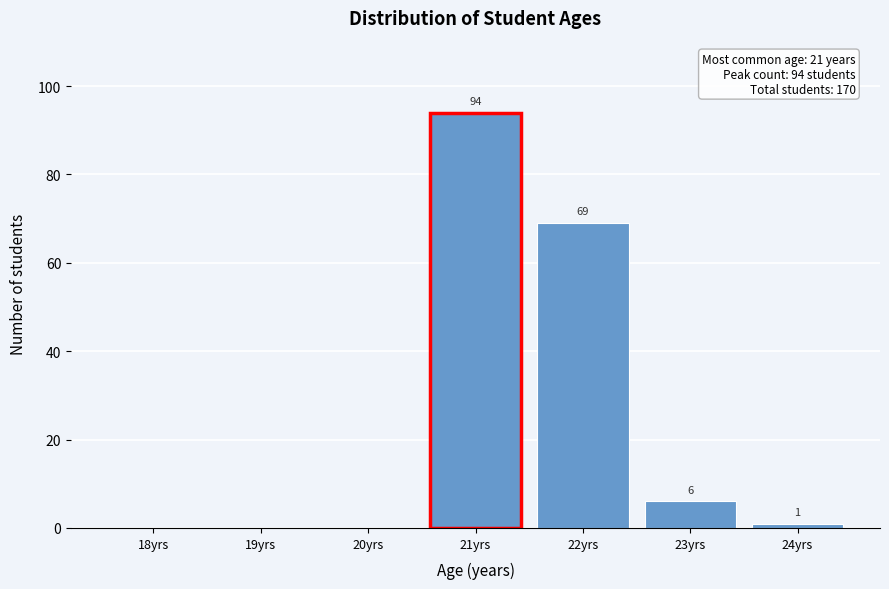

Reading left to right, transcribe all the data shown in this chart.

18yrs=0	19yrs=0	20yrs=0	21yrs=94	22yrs=69	23yrs=6	24yrs=1